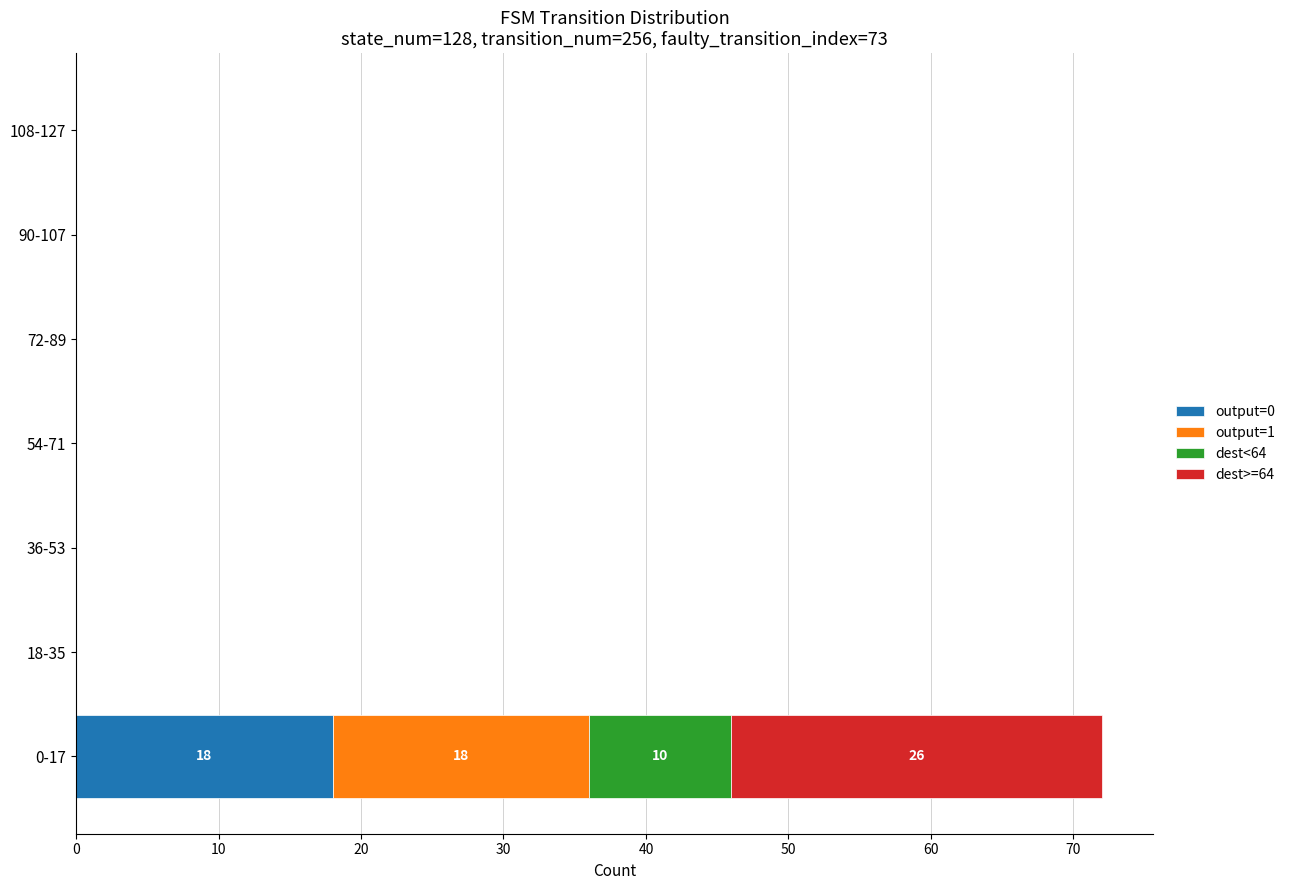

At which category is the sum across all series the highest?

0-17